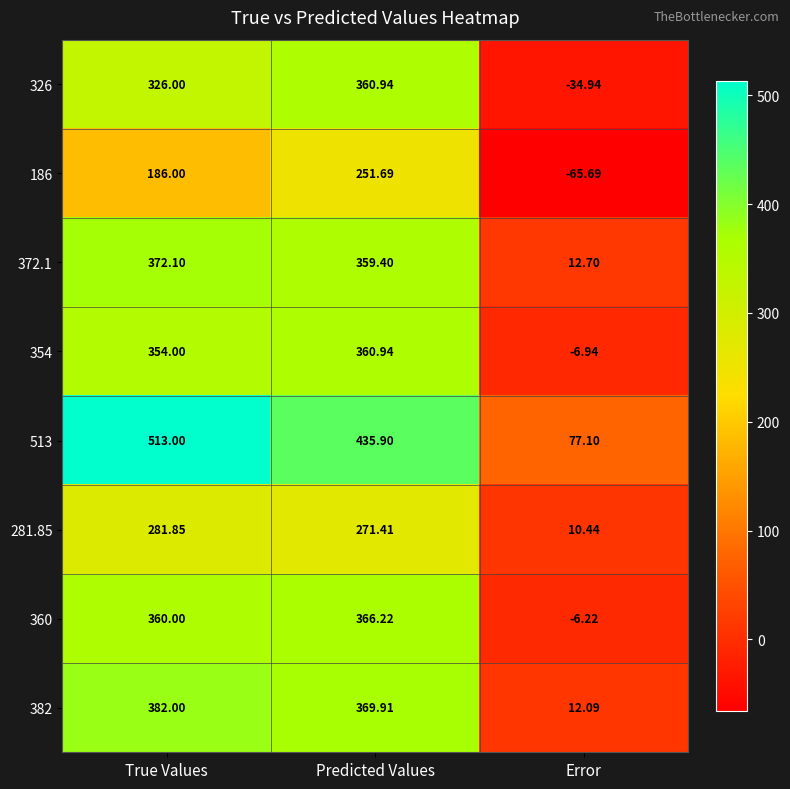

Which series has the largest total across all categories?

513